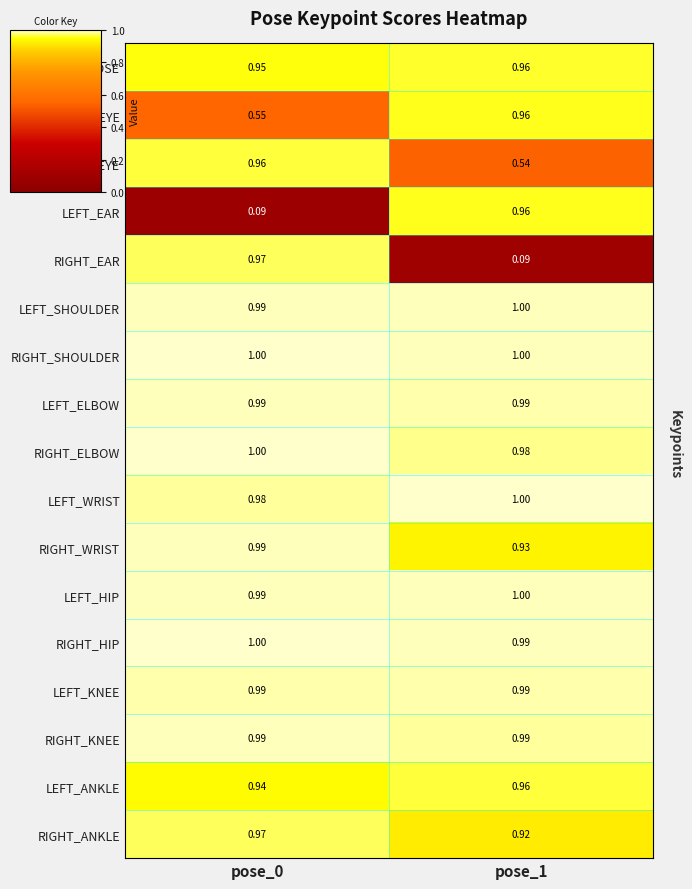

Which series has the largest total across all categories?

RIGHT_SHOULDER